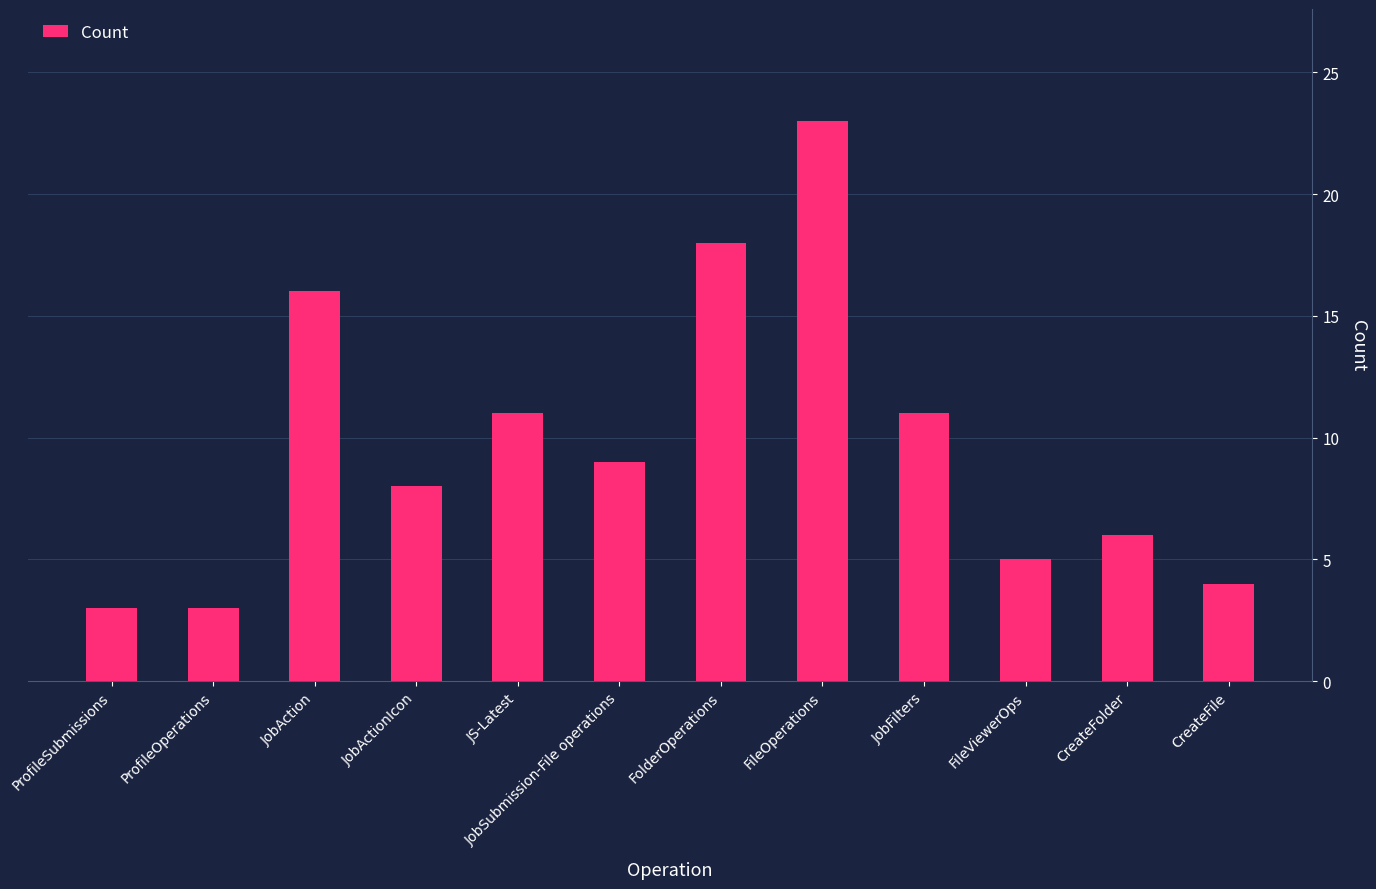

Is it true that the value at CreateFolder is 2?

False